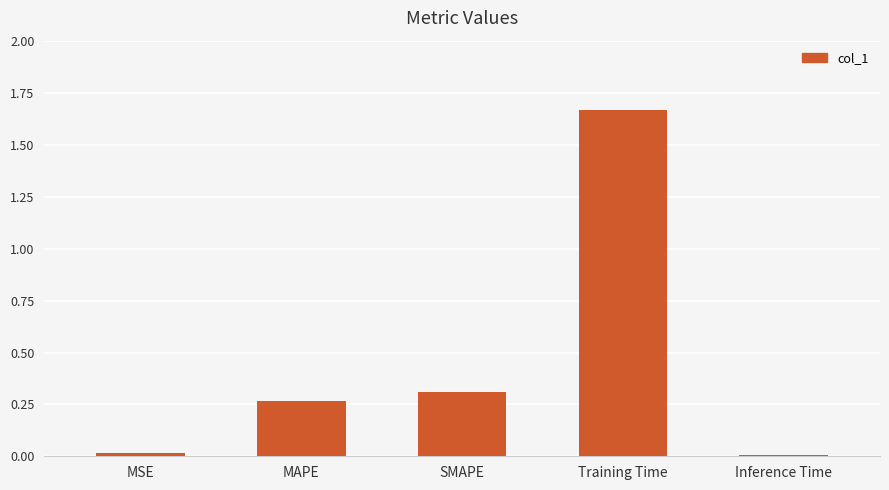

Is it true that the value at Inference Time is 0.0?

True